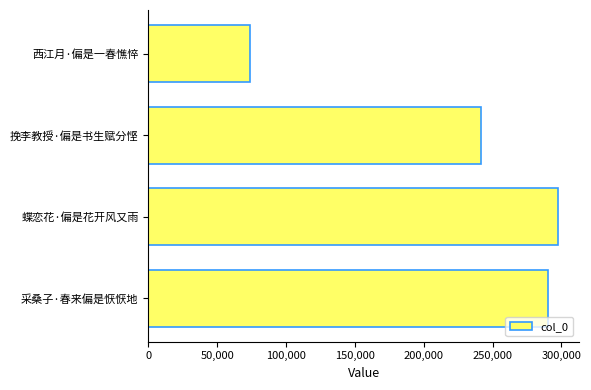

True or false: the data shows 289957 at 采桑子·春来偏是恹恹地.

True